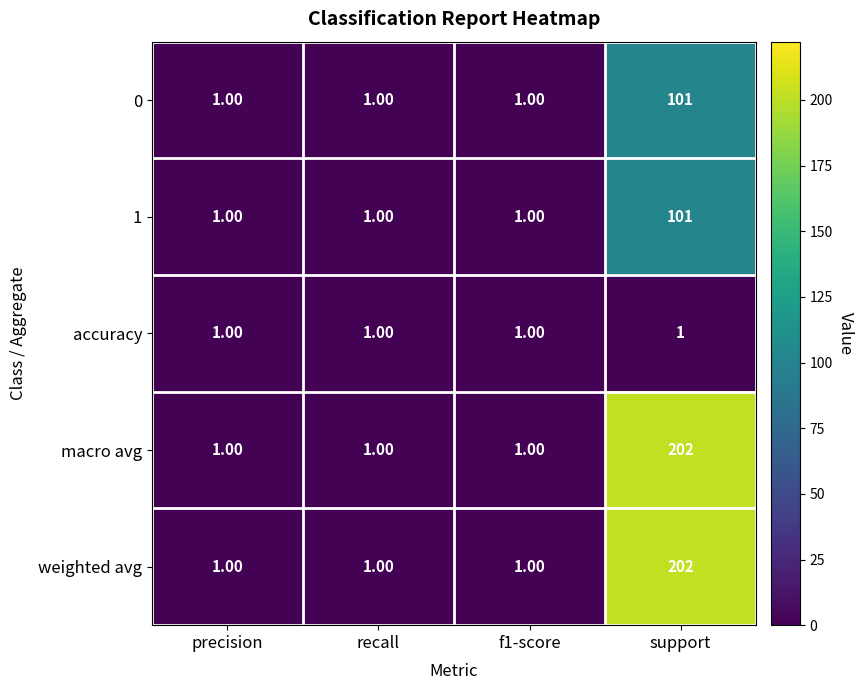

What is the difference between the highest and lowest values at support?

201